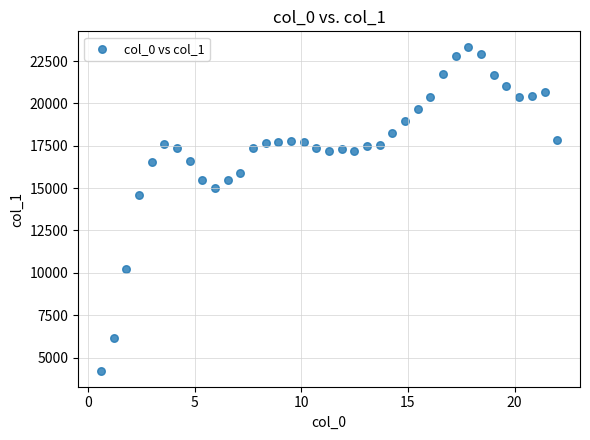

What is the range of X values (max minus min)?

21.4